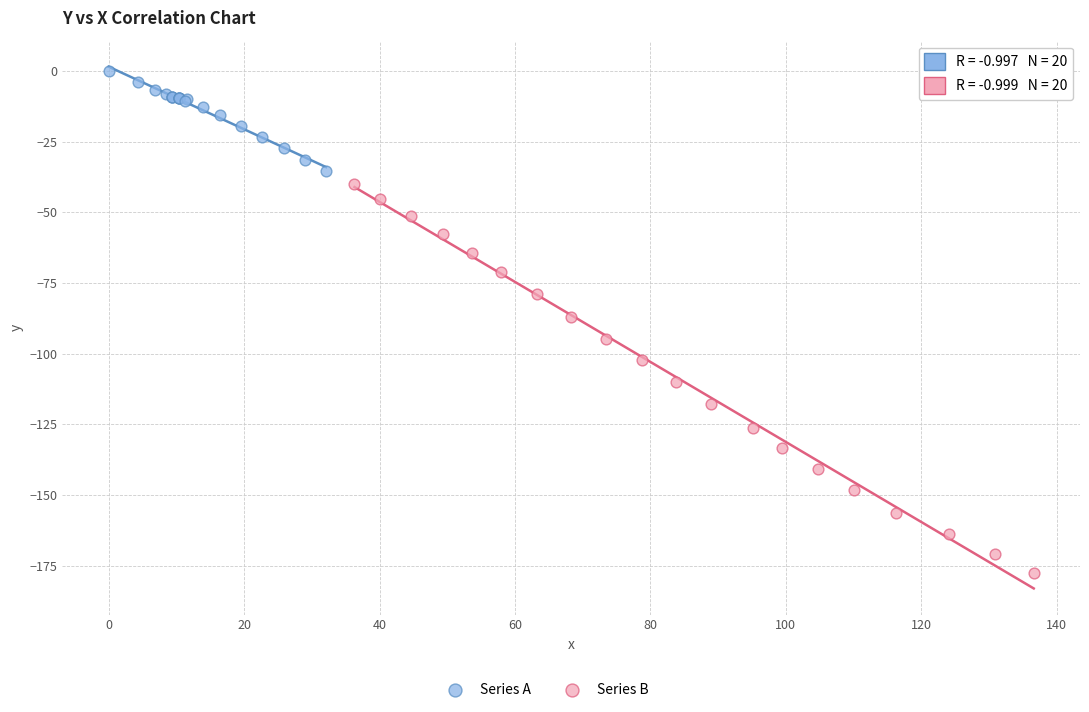

Which series has the largest Y range (max minus min)?

Series B